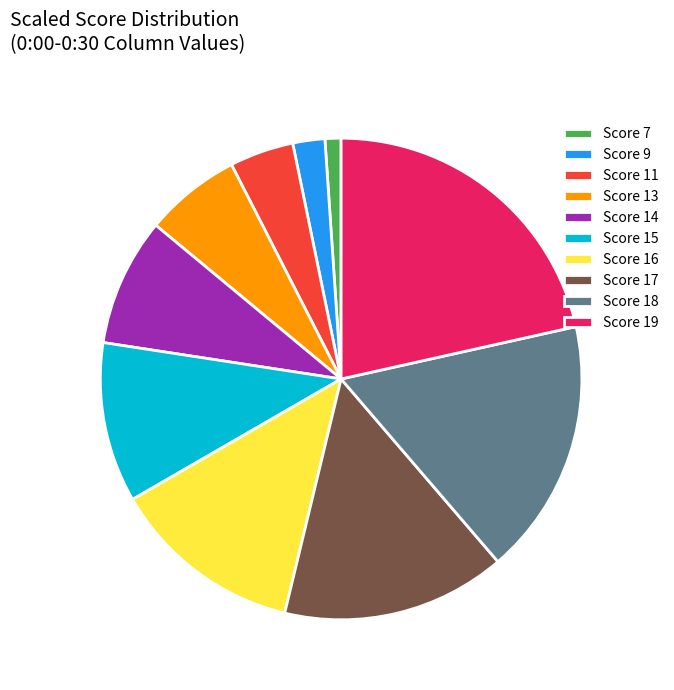

Is it true that Score 15 is 22% of the pie?

False